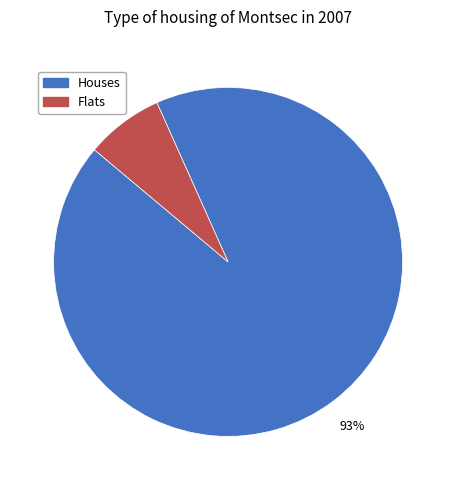

Count the number of slices in the pie.

2